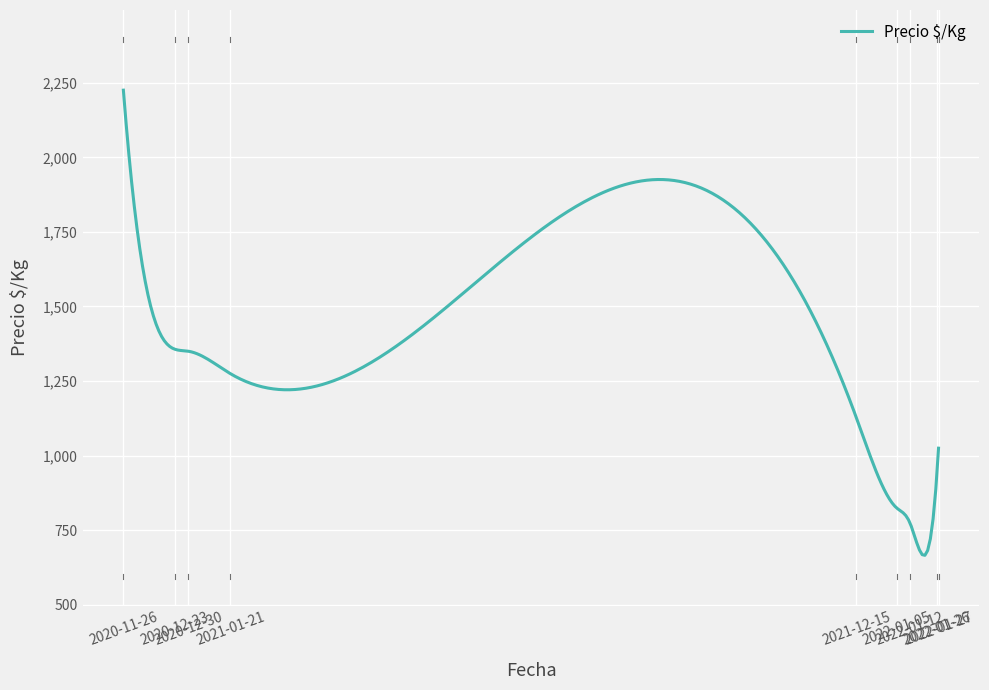

What is the difference between the maximum and minimum values?

1559.1